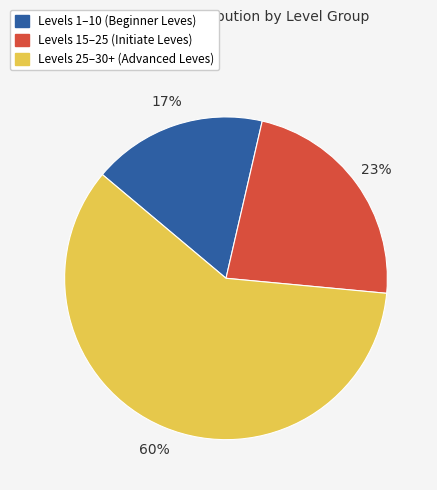

Which has a higher value, Levels 1–10 (Beginner Leves) or Levels 15–25 (Initiate Leves)?

Levels 15–25 (Initiate Leves)